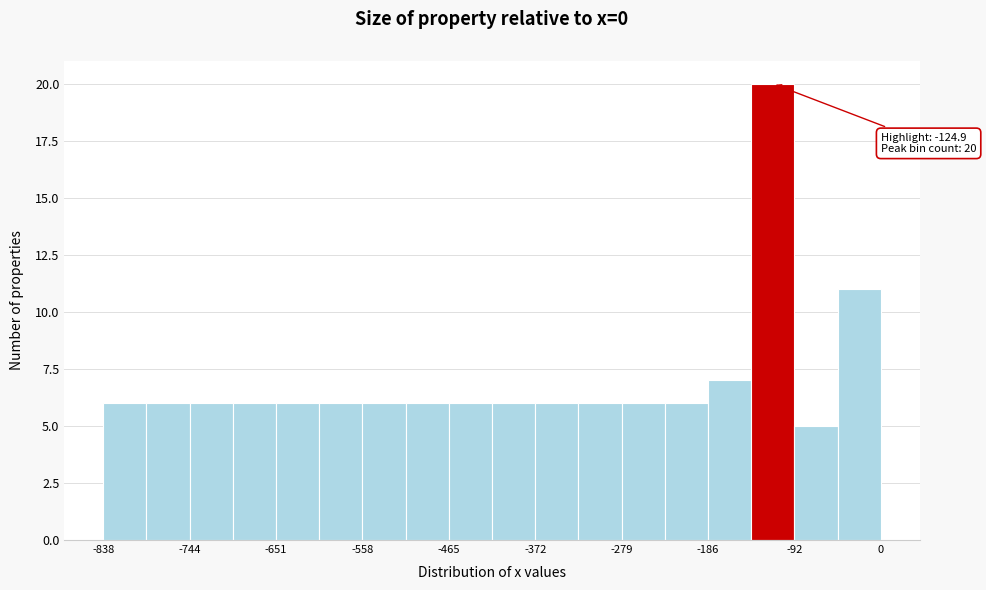

Which range on the x-axis has the tallest bar?

-140 to -90